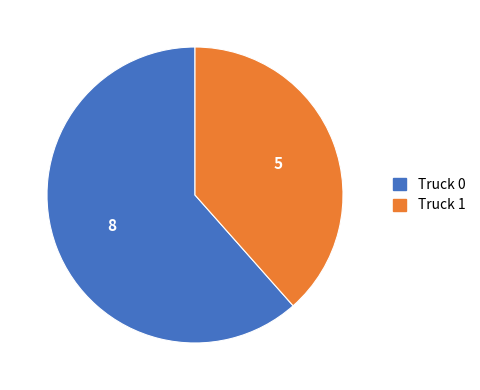

Combined, do Truck 0 and Truck 1 account for over 50%?

Yes